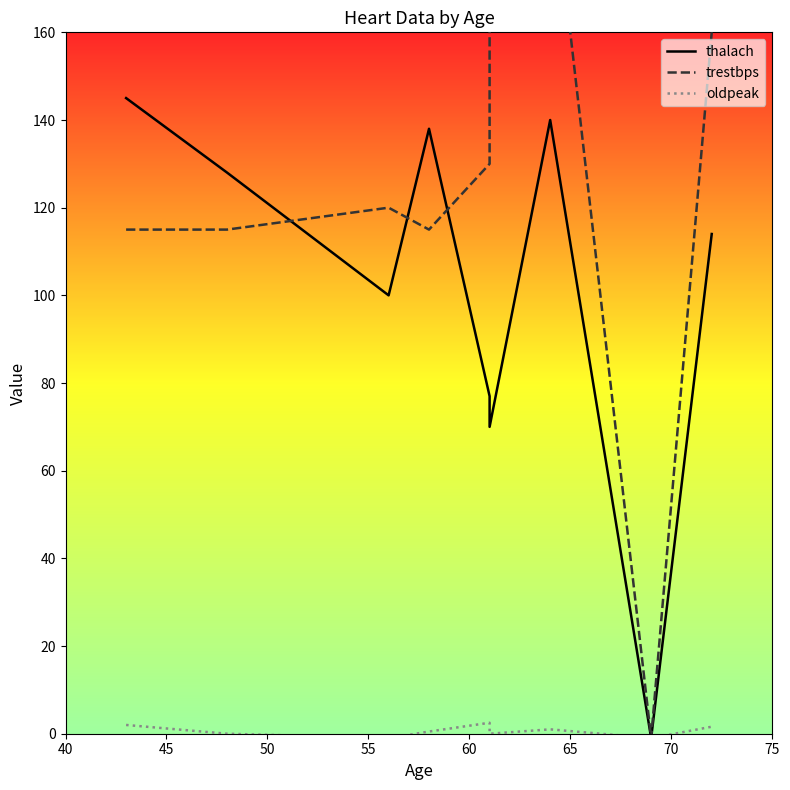

What is the sum of the oldpeak values at 45 and 60?

2.5